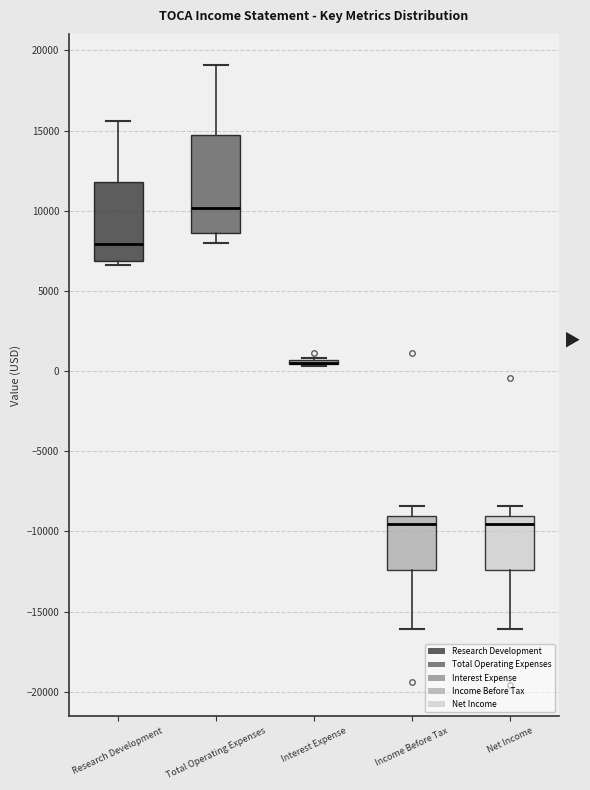

Comparing the boxes themselves (not the whiskers), which one is the tallest?

Total Operating Expenses